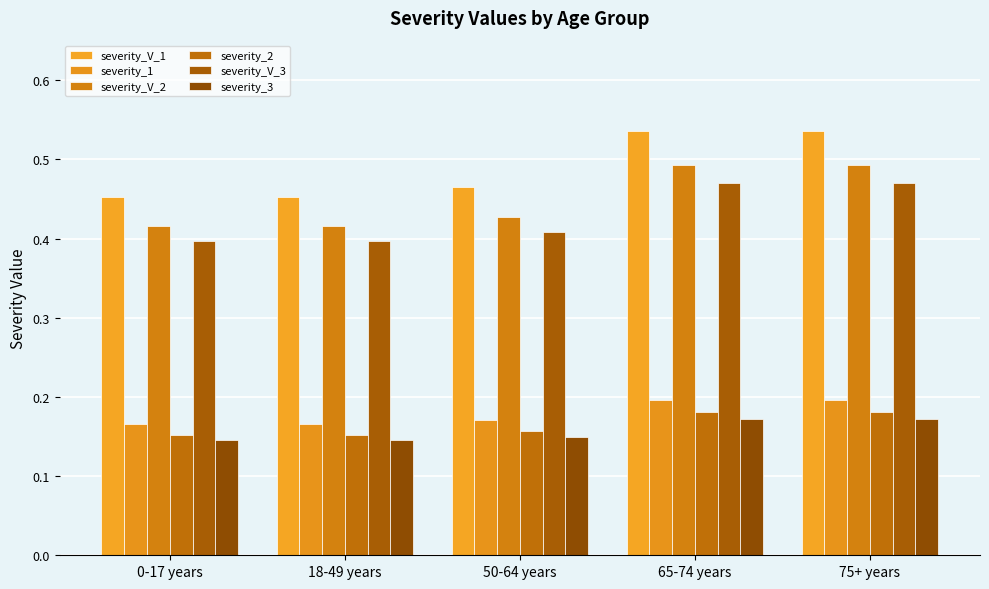

How many categories are shown in the chart?

5